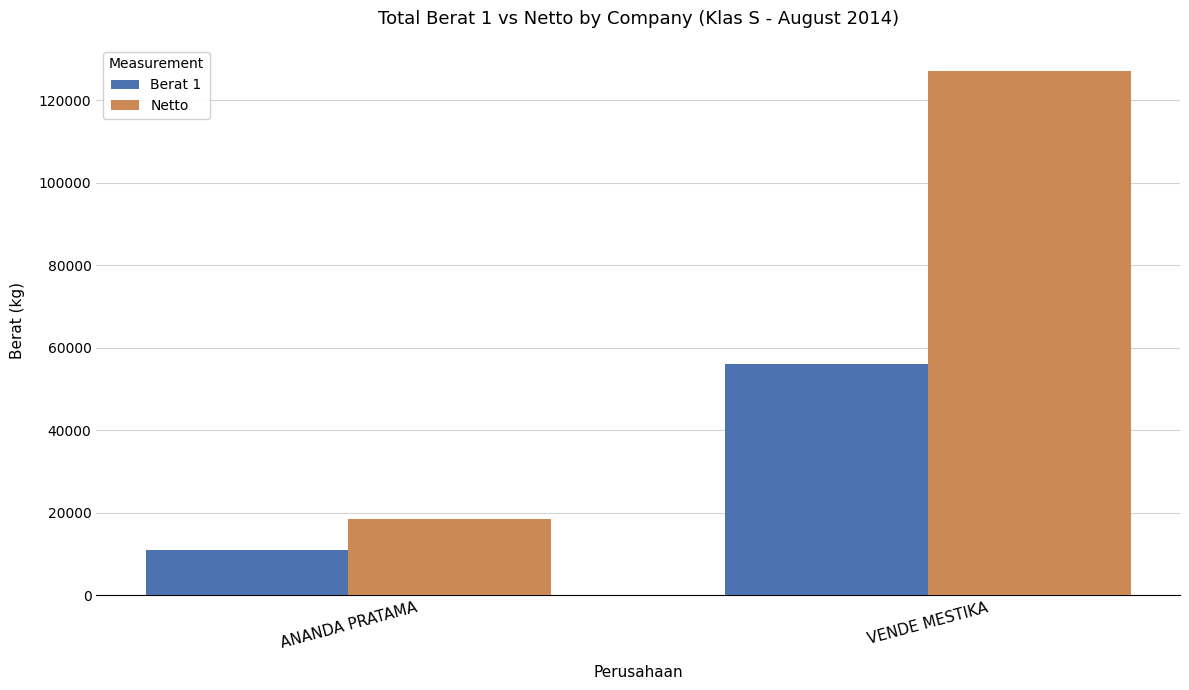

What is the total value across all series at ANANDA PRATAMA?

29560